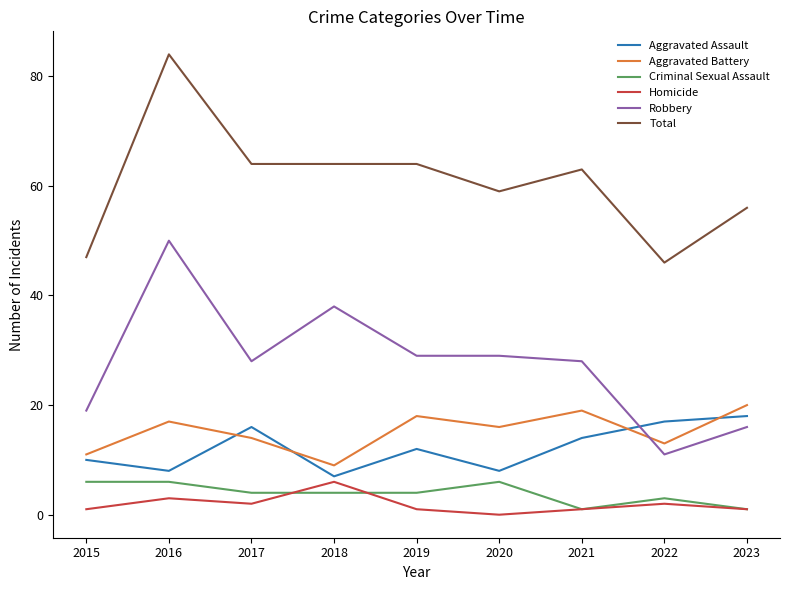

Which category has the highest value across all series?

2016